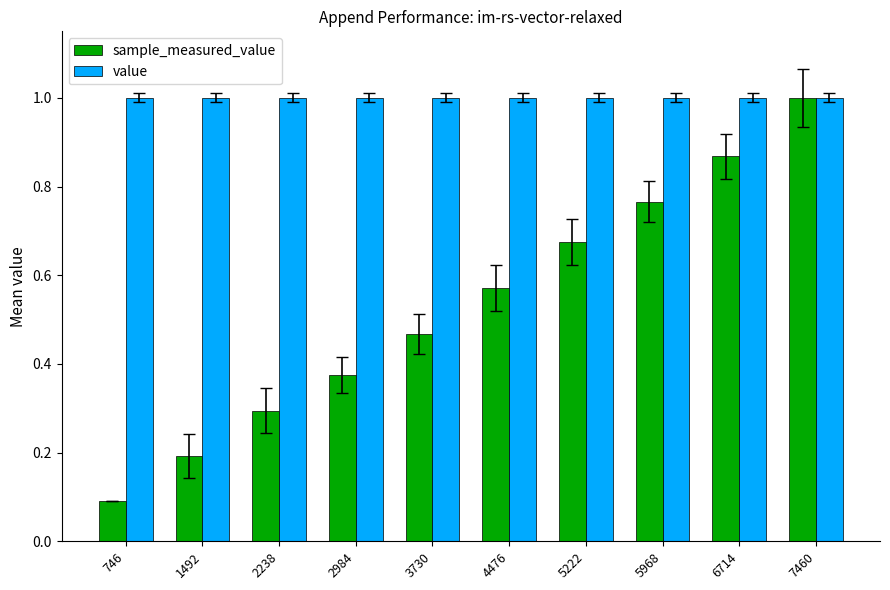

What are all the series names shown in the legend?

sample_measured_value, value